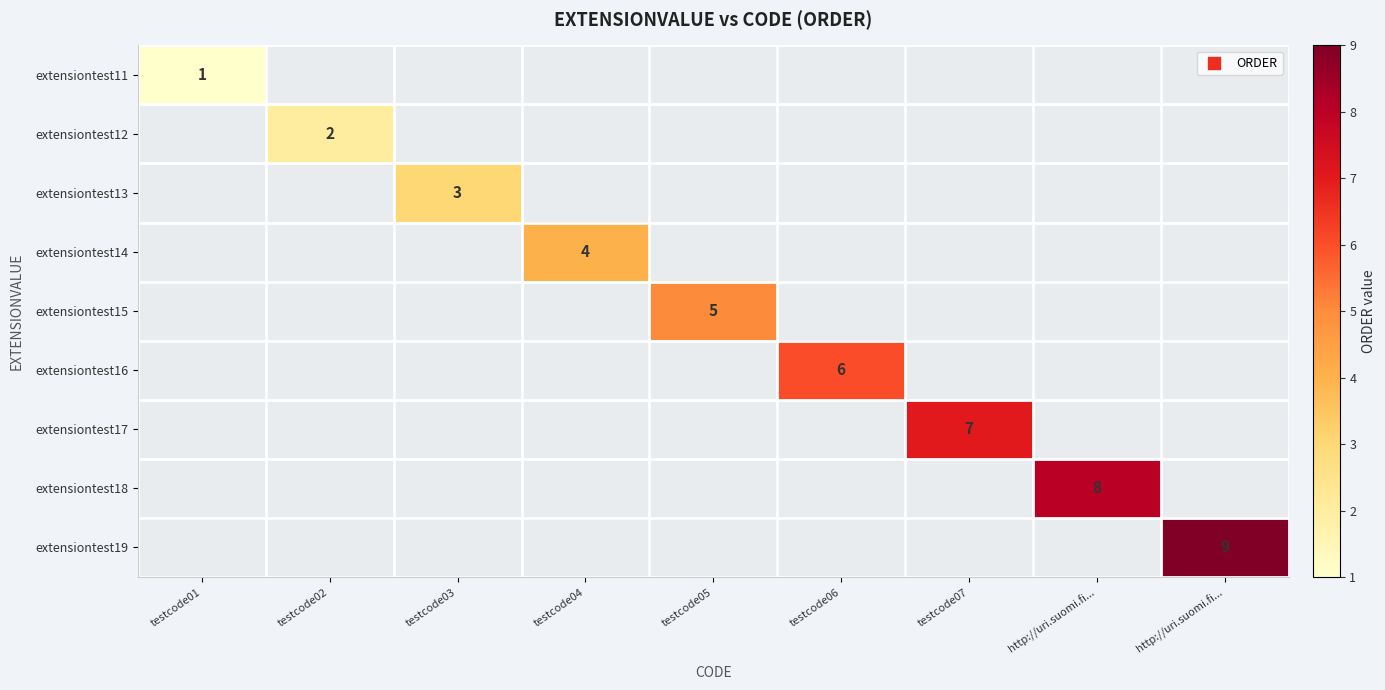

At how many categories does at least one series exceed 1?

8